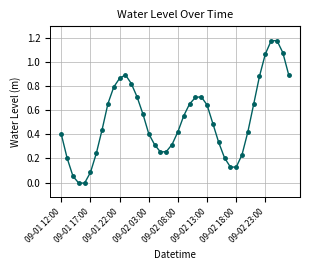

How many points are lower than both their immediate neighbors (excluding endpoints)?

3